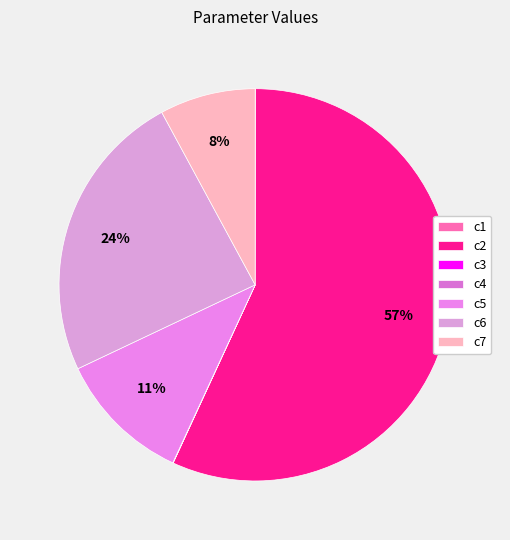

How many segments does this pie chart have?

7